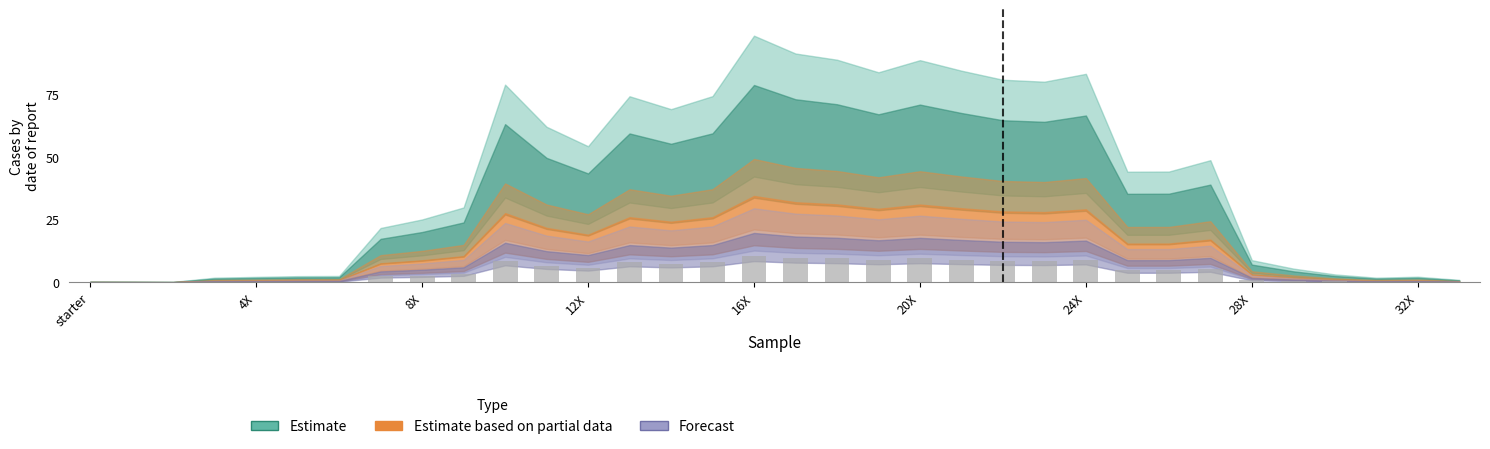

How many data points does each series have?

34